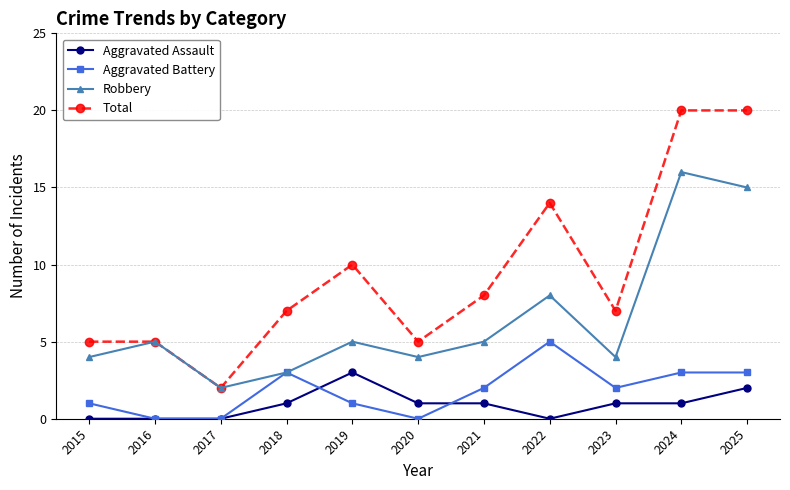

At which category does Aggravated Battery reach its first local peak?

2018